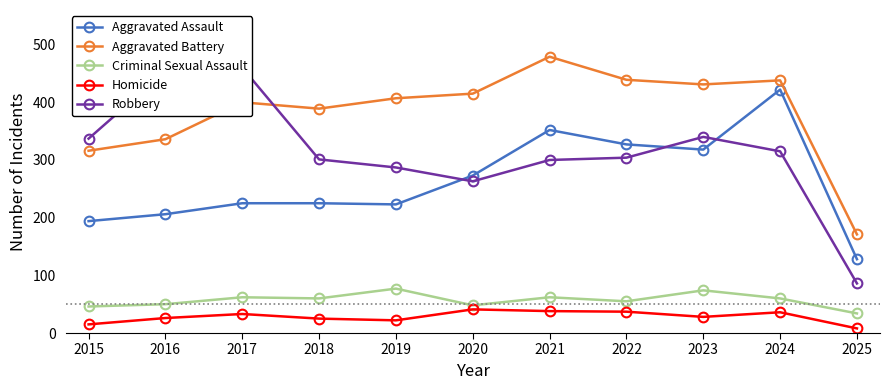

What are all the series names shown in the legend?

Aggravated Assault, Aggravated Battery, Criminal Sexual Assault, Homicide, Robbery